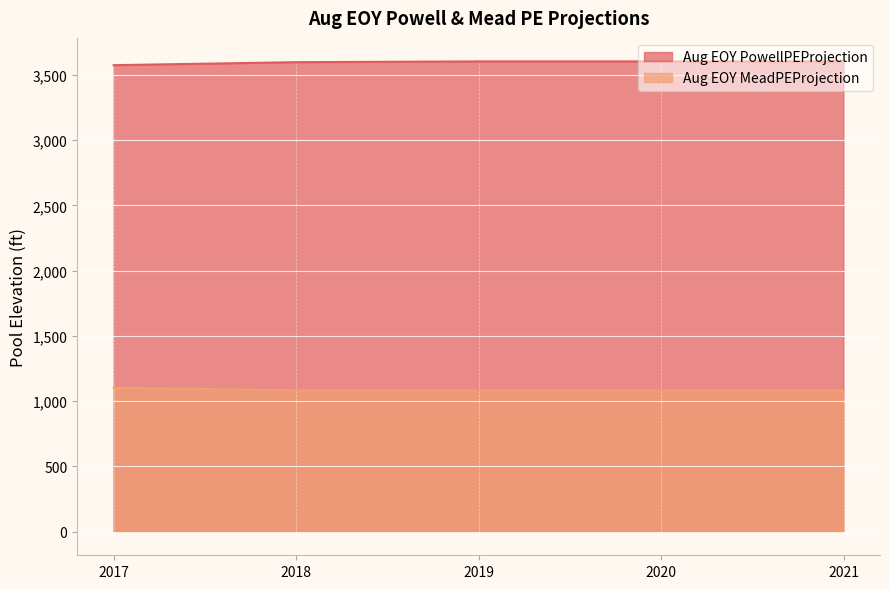

What are all the series names shown in the legend?

MTOMRunType.AugEOYPowellPEProjection_Input, MTOMRunType.AugEOYMeadPEProjection_Input